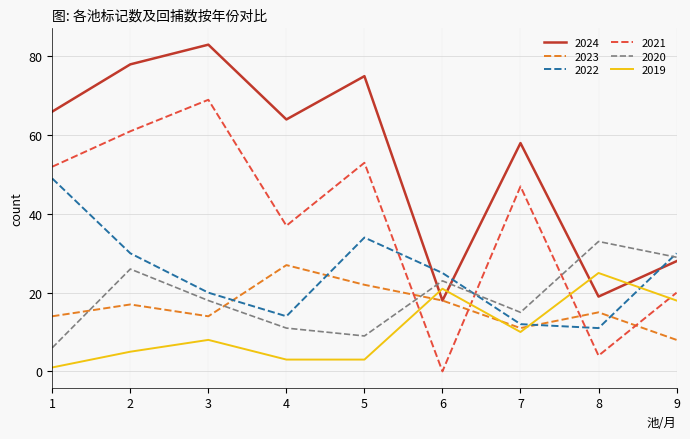

How many times do 2023 and 2021 cross each other?

4